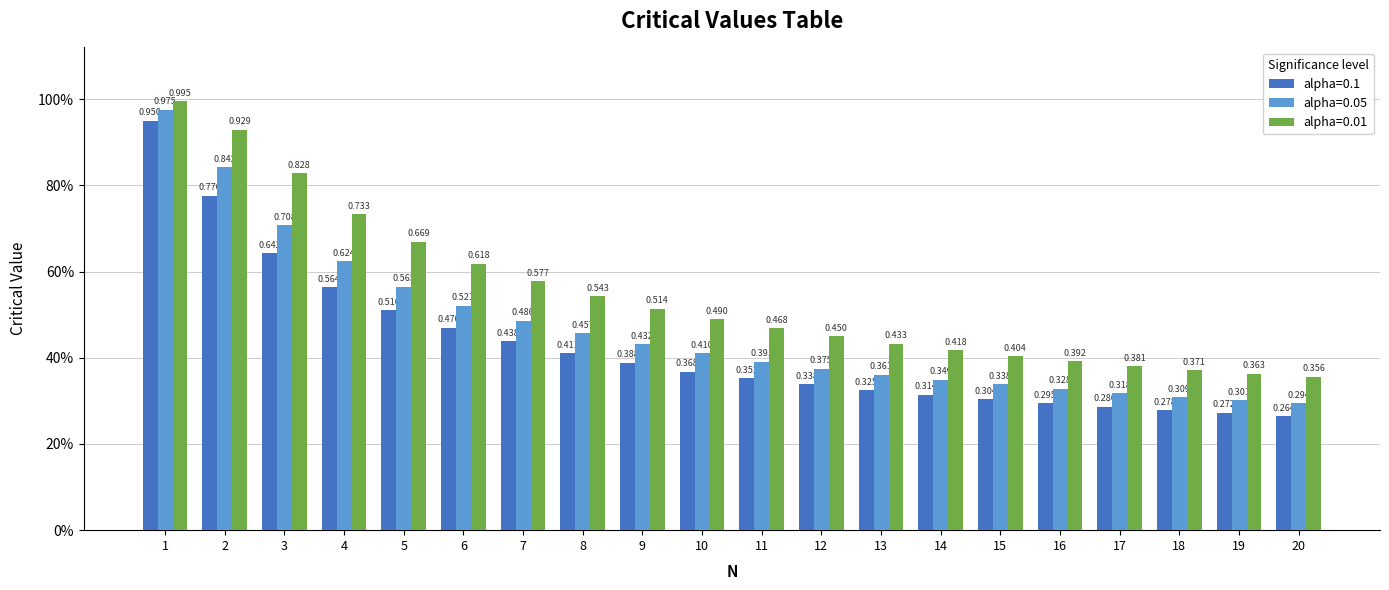

Reading left to right, list all the values displayed in this chart.

alpha=0.1: 1=0.9	2=0.8	3=0.6	4=0.6	5=0.5	6=0.5	7=0.4	8=0.4	9=0.4	10=0.4	11=0.4	12=0.3	13=0.3	14=0.3	15=0.3	16=0.3	17=0.3	18=0.3	19=0.3	20=0.3
alpha=0.05: 1=1.0	2=0.8	3=0.7	4=0.6	5=0.6	6=0.5	7=0.5	8=0.5	9=0.4	10=0.4	11=0.4	12=0.4	13=0.4	14=0.3	15=0.3	16=0.3	17=0.3	18=0.3	19=0.3	20=0.3
alpha=0.01: 1=1.0	2=0.9	3=0.8	4=0.7	5=0.7	6=0.6	7=0.6	8=0.5	9=0.5	10=0.5	11=0.5	12=0.5	13=0.4	14=0.4	15=0.4	16=0.4	17=0.4	18=0.4	19=0.4	20=0.4